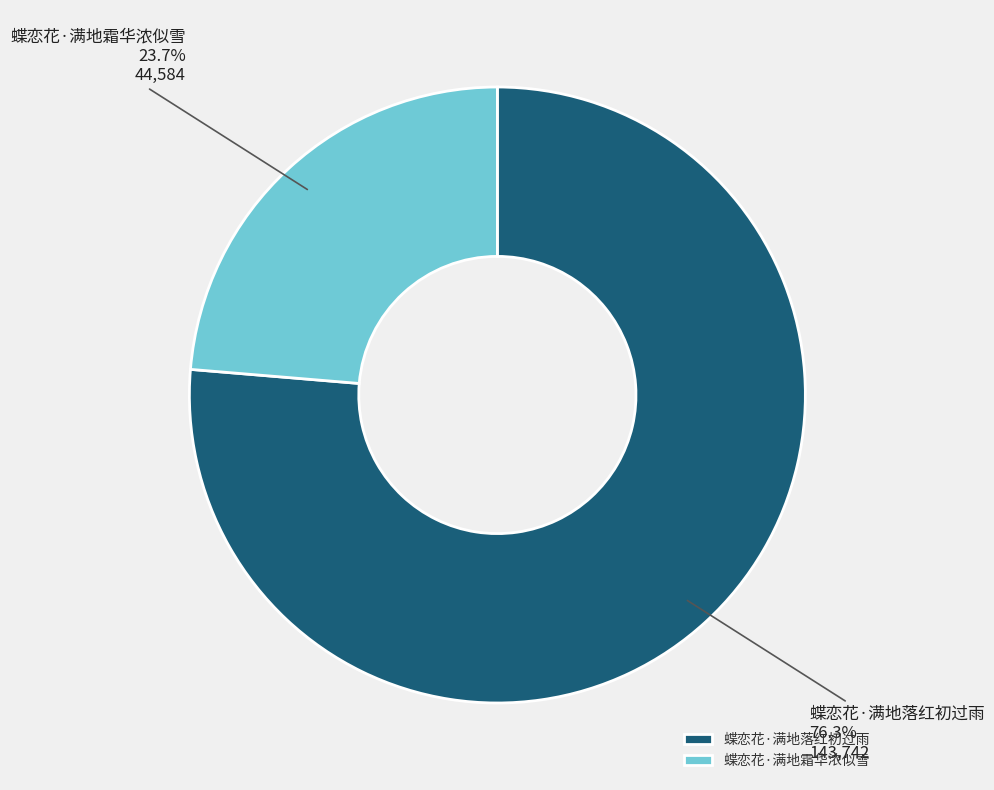

How many slices are in this pie chart?

2